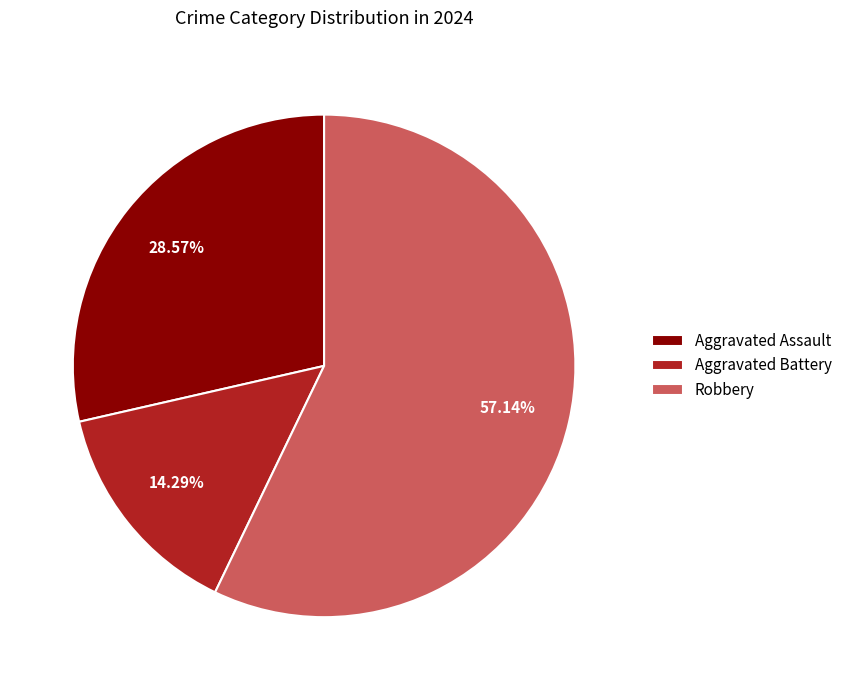

To the nearest percent, what portion does Aggravated Battery represent?

14%